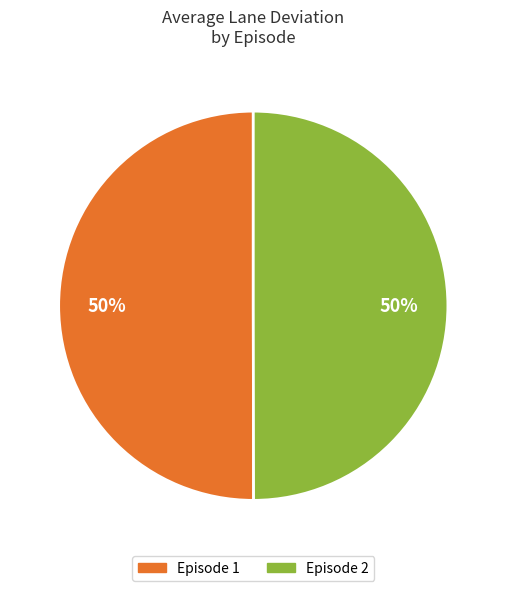

What percentage is the Episode 1 slice, to the nearest percent?

50%